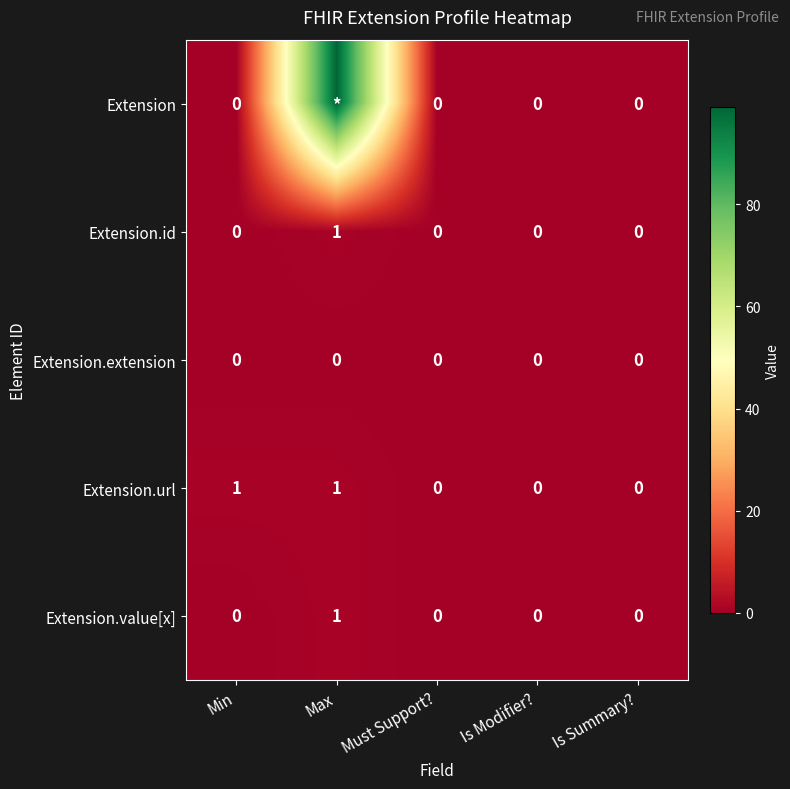

The Extension.id series shows 0 at Is Summary?. True or false?

True